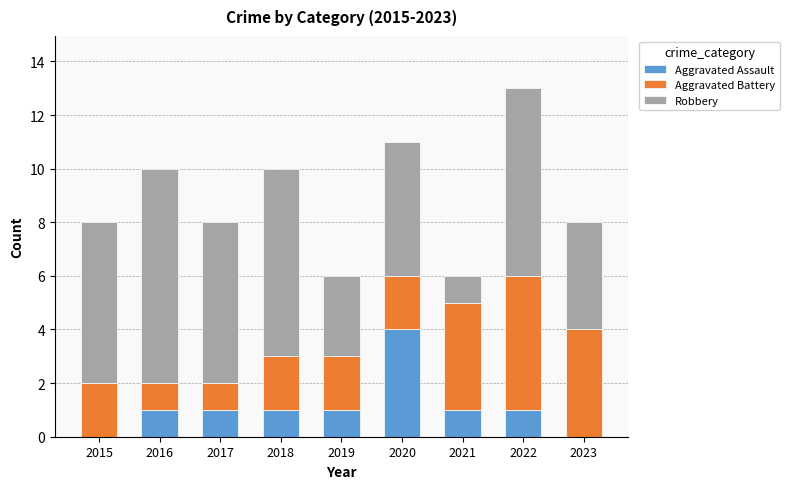

What is the highest value of the Aggravated Assault series?

4